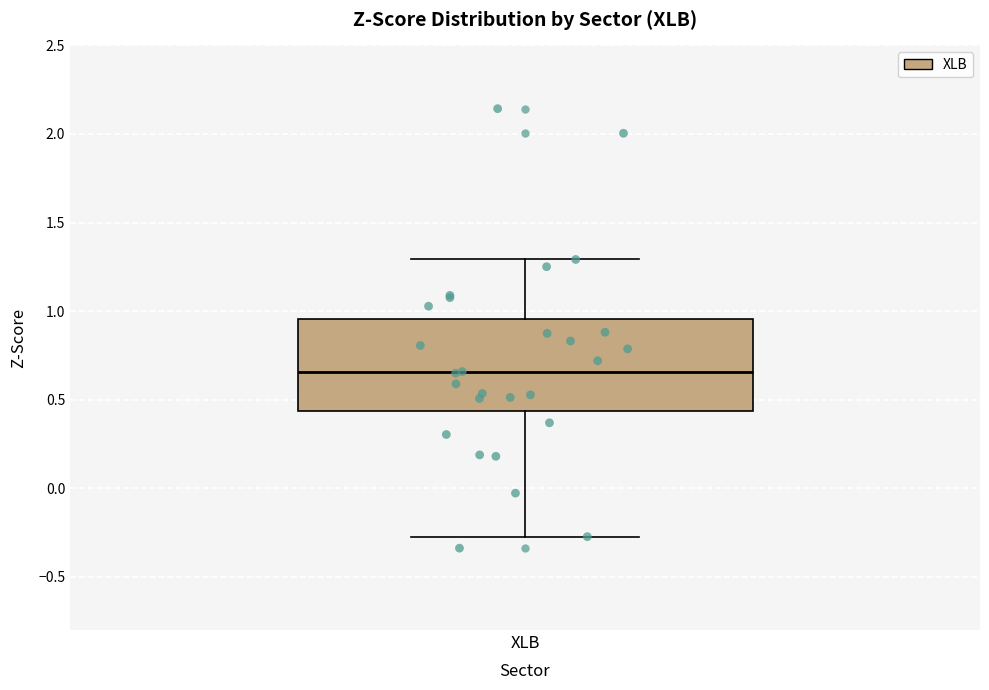

Transcribe this box plot: give where the median line is, the range the box spans, and where the two whiskers end, as read against the y-axis. The values are not printed on the chart, so give them approximately, as read against the axis.

median 0.65, box 0.45 to 0.95, whiskers -0.25 to 1.30